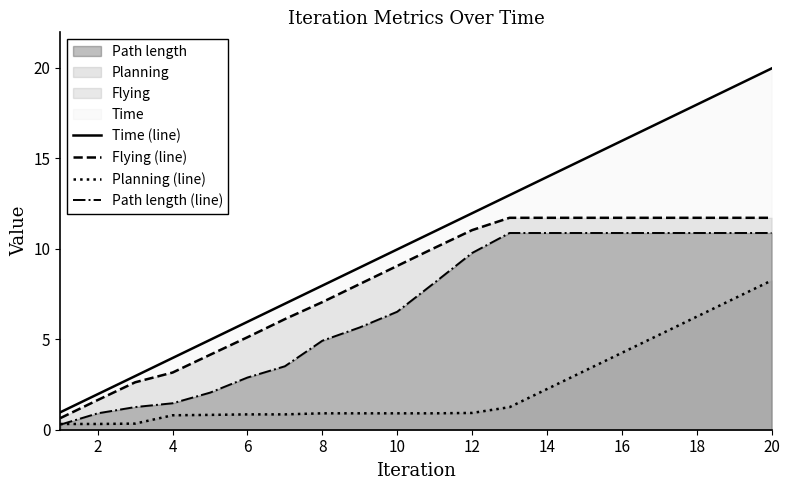

What are all the series names shown in the legend?

Time (line), Flying (line), Planning (line), Path length (line)